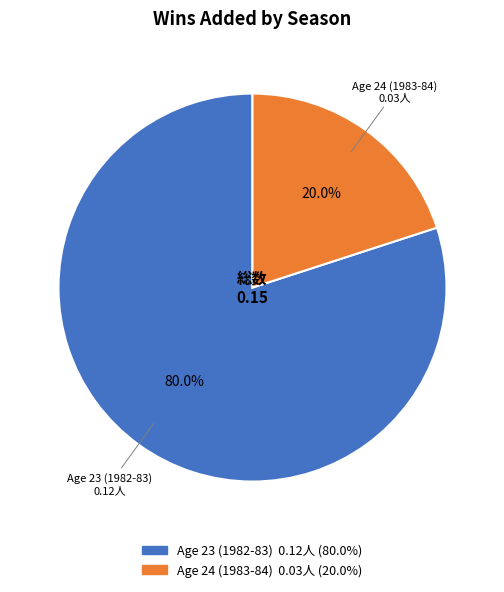

Rank the categories by value from highest to lowest.

Age 23 (1982-83), Age 24 (1983-84)